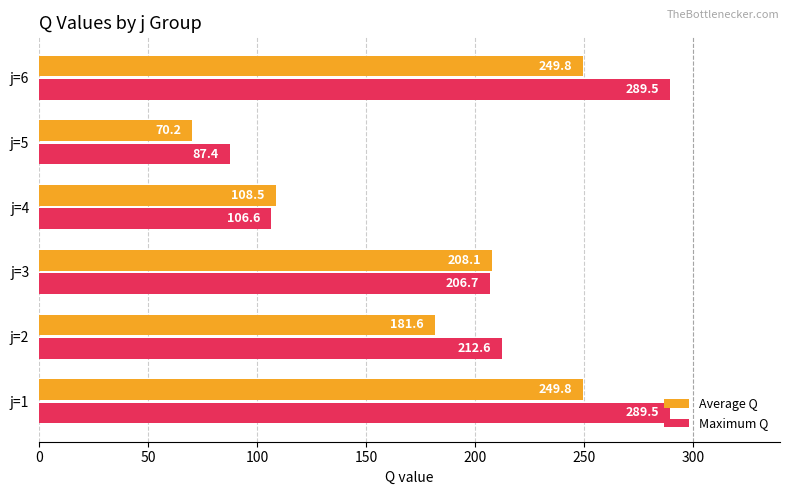

Which category has the lowest value in the Maximum Q series?

j=5